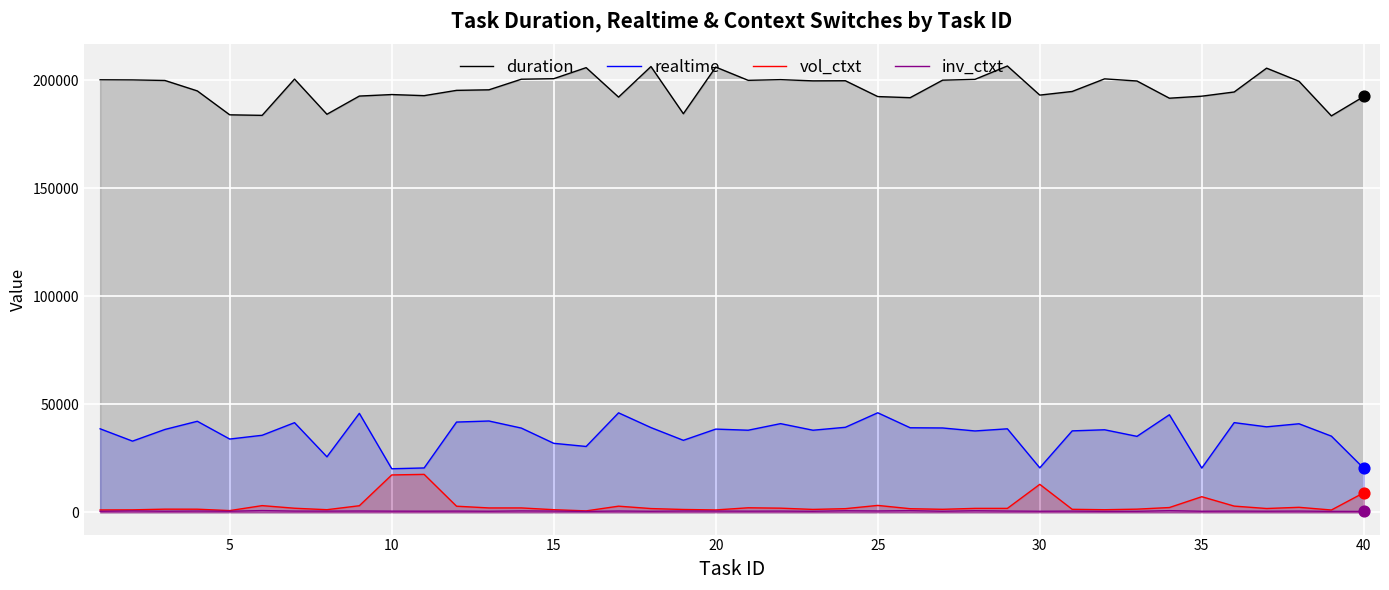

At how many categories does at least one series exceed 82656?

40